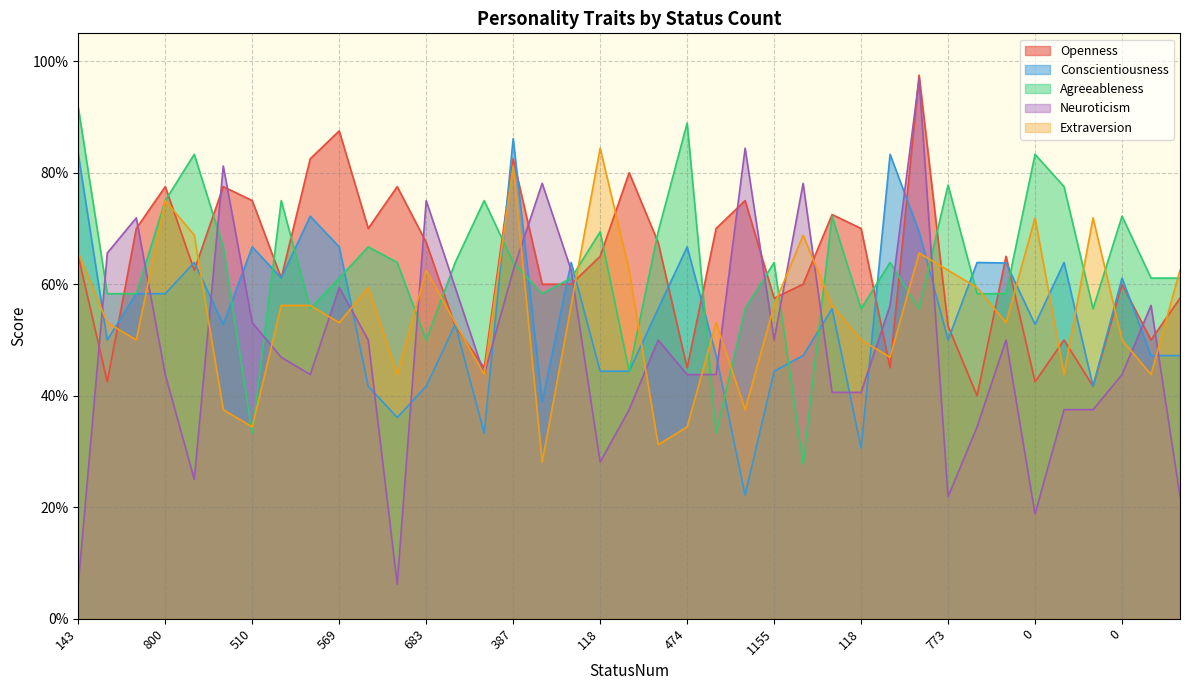

Reading left to right, extract all data points from this chart.

Openness: 0.7	0.4	0.7	0.8	0.6	0.8	0.8	0.6	0.8	0.9	0.7	0.8	0.7	0.5	0.5	0.8	0.6	0.6	0.7	0.8	0.7	0.5	0.7	0.8	0.6	0.6	0.7	0.7	0.5	1.0	0.5	0.4	0.7	0.4	0.5	0.4	0.6	0.5	0.6
Conscientiousness: 0.8	0.5	0.6	0.6	0.6	0.5	0.7	0.6	0.7	0.7	0.4	0.4	0.4	0.5	0.3	0.9	0.4	0.6	0.4	0.4	0.6	0.7	0.5	0.2	0.4	0.5	0.6	0.3	0.8	0.7	0.5	0.6	0.6	0.5	0.6	0.4	0.6	0.5	0.5
Agreeableness: 0.9	0.6	0.6	0.8	0.8	0.7	0.3	0.8	0.6	0.6	0.7	0.6	0.5	0.6	0.8	0.6	0.6	0.6	0.7	0.4	0.7	0.9	0.3	0.6	0.6	0.3	0.7	0.6	0.6	0.6	0.8	0.6	0.6	0.8	0.8	0.6	0.7	0.6	0.6
Neuroticism: 0.1	0.7	0.7	0.4	0.2	0.8	0.5	0.5	0.4	0.6	0.5	0.1	0.8	0.6	0.4	0.6	0.8	0.6	0.3	0.4	0.5	0.4	0.4	0.8	0.5	0.8	0.4	0.4	0.6	1.0	0.2	0.3	0.5	0.2	0.4	0.4	0.4	0.6	0.2
Extraversion: 0.7	0.5	0.5	0.8	0.7	0.4	0.3	0.6	0.6	0.5	0.6	0.4	0.6	0.5	0.4	0.8	0.3	0.6	0.8	0.6	0.3	0.3	0.5	0.4	0.6	0.7	0.6	0.5	0.5	0.7	0.6	0.6	0.5	0.7	0.4	0.7	0.5	0.4	0.6